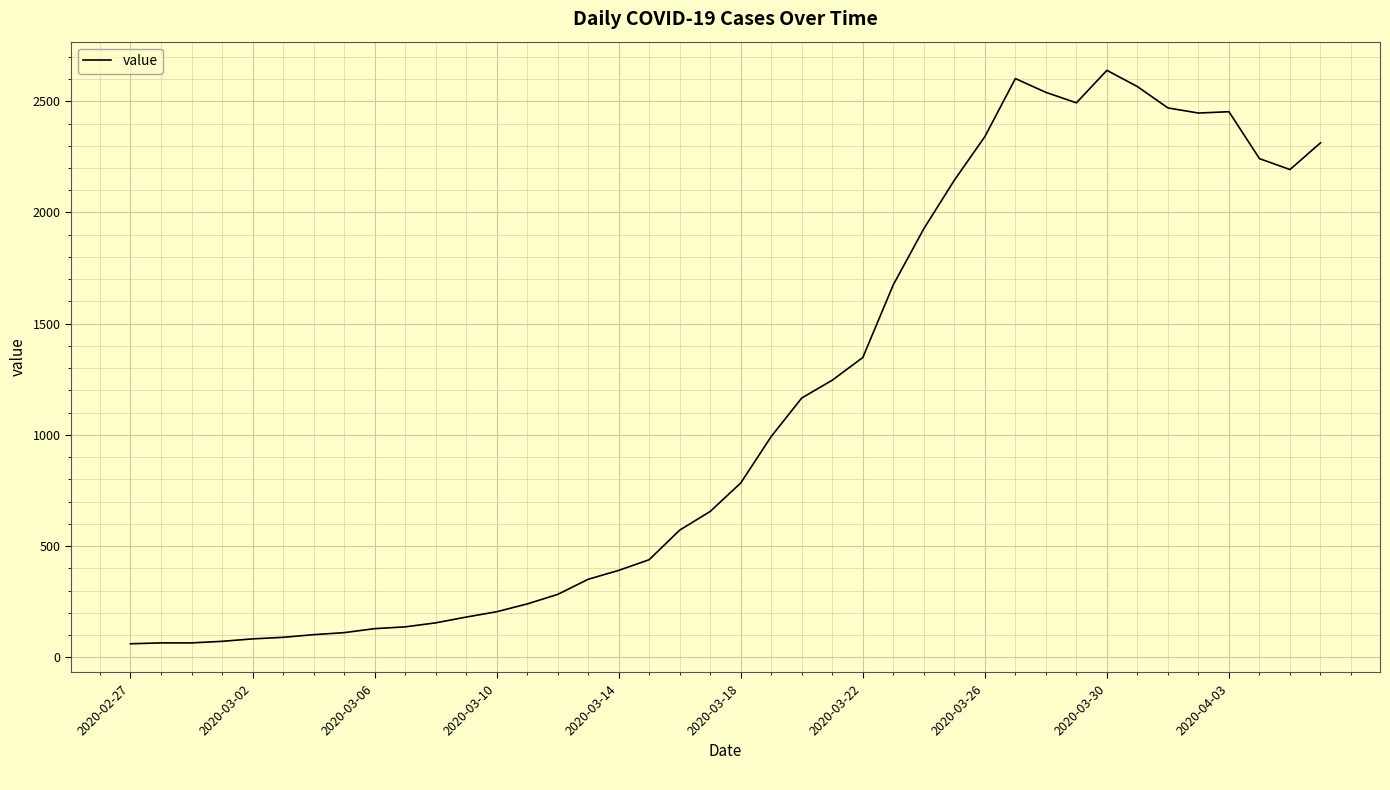

What is the minimum value shown in the chart?

61